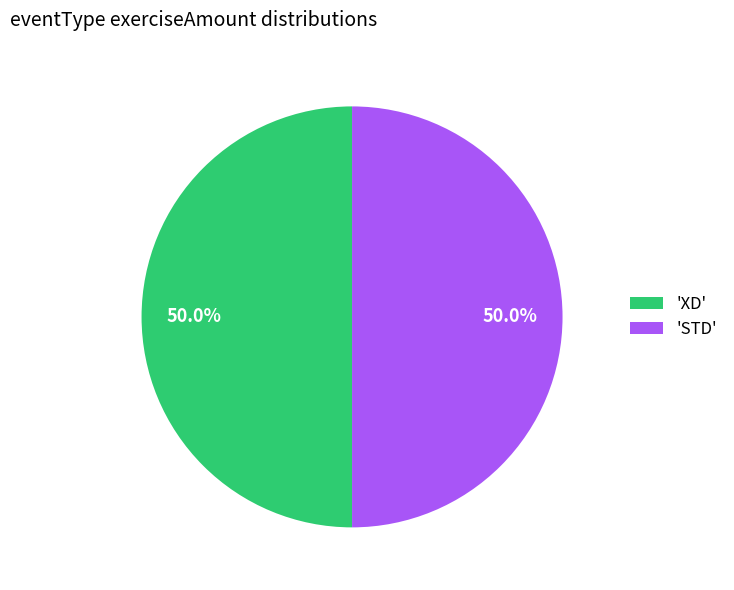

Do 'STD' and 'XD' together represent more than half of the pie?

Yes